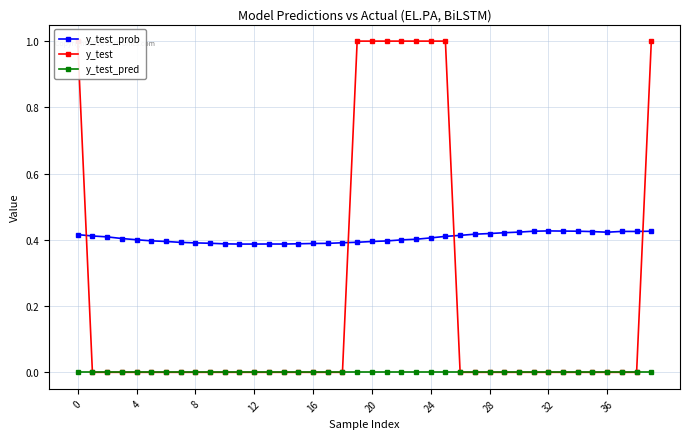

Is it true that y_test_pred equals 0.0 at 4?

True